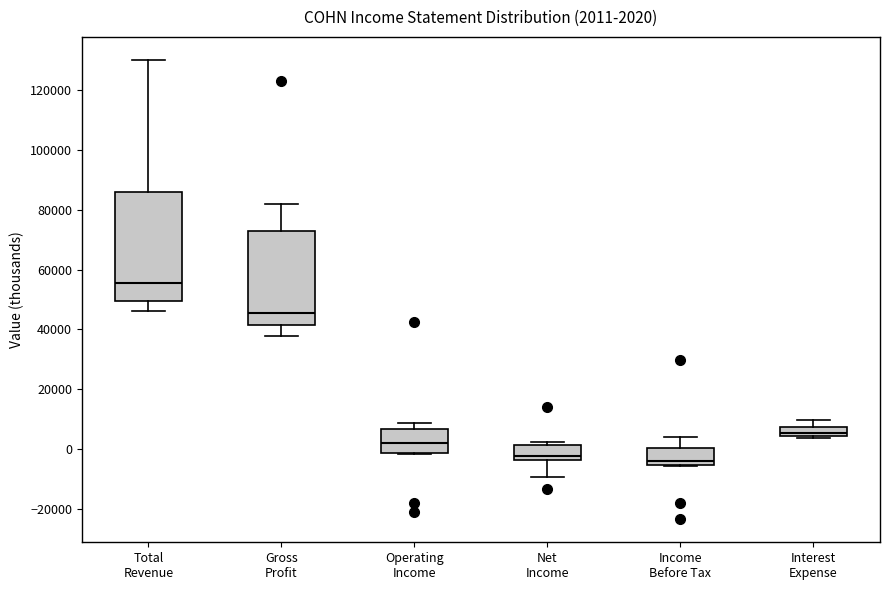

Which box's median line is the highest?

Total Revenue